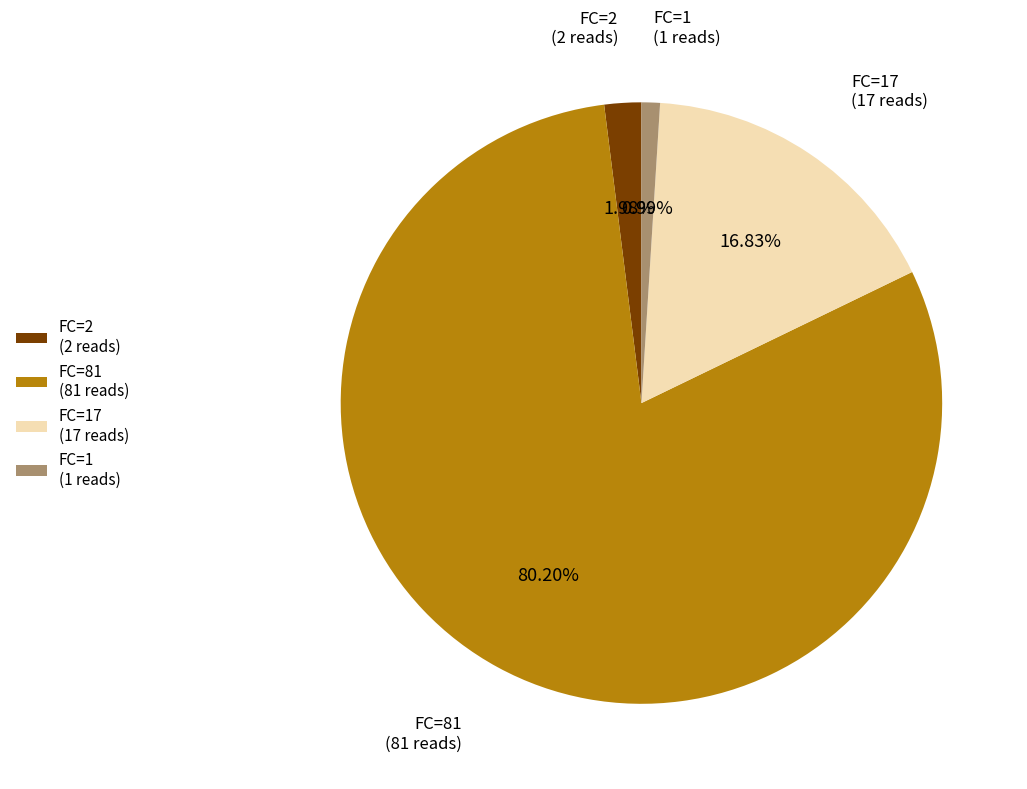

Which category has the smallest portion of the pie?

FC=1 (1 reads)